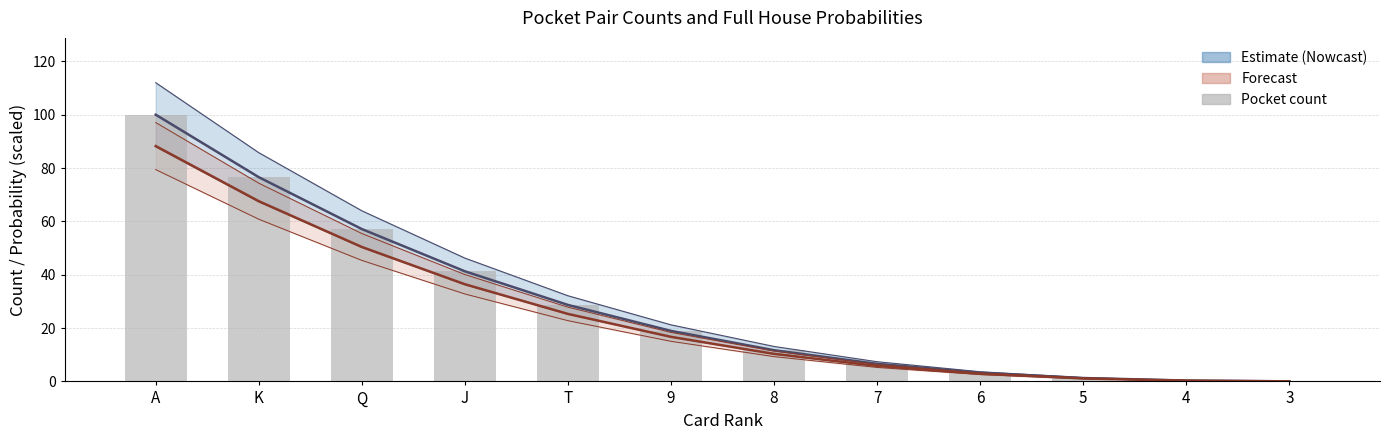

The value of Full House Probability (scaled) at 7 is 5.8. True or false?

True